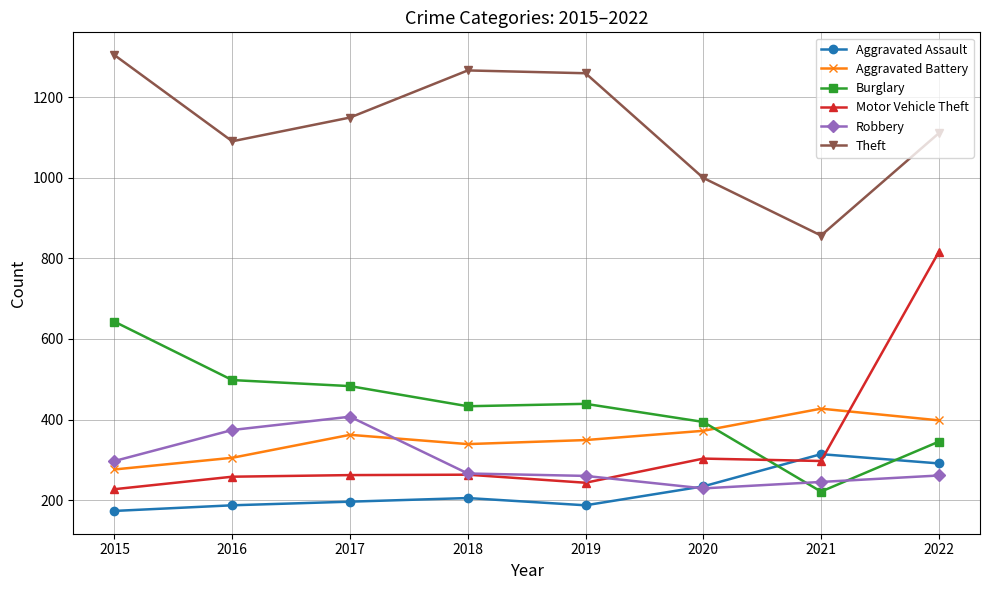

How many data points in Motor Vehicle Theft are less than 263?

4